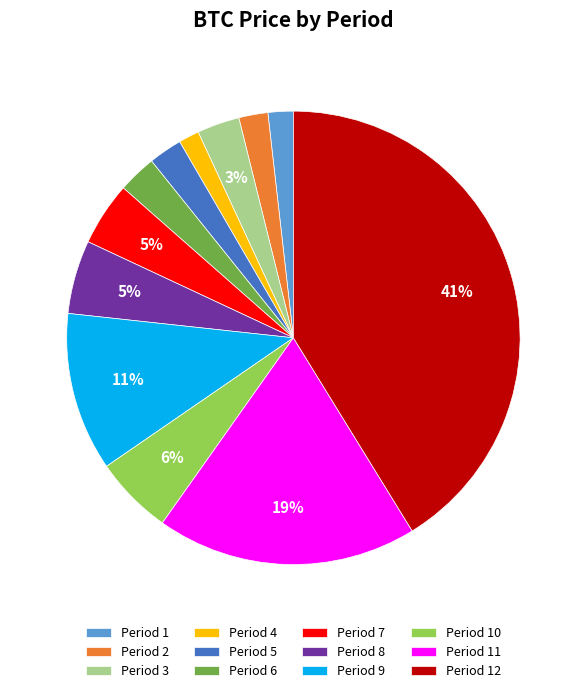

Which slice is the largest?

Period 12